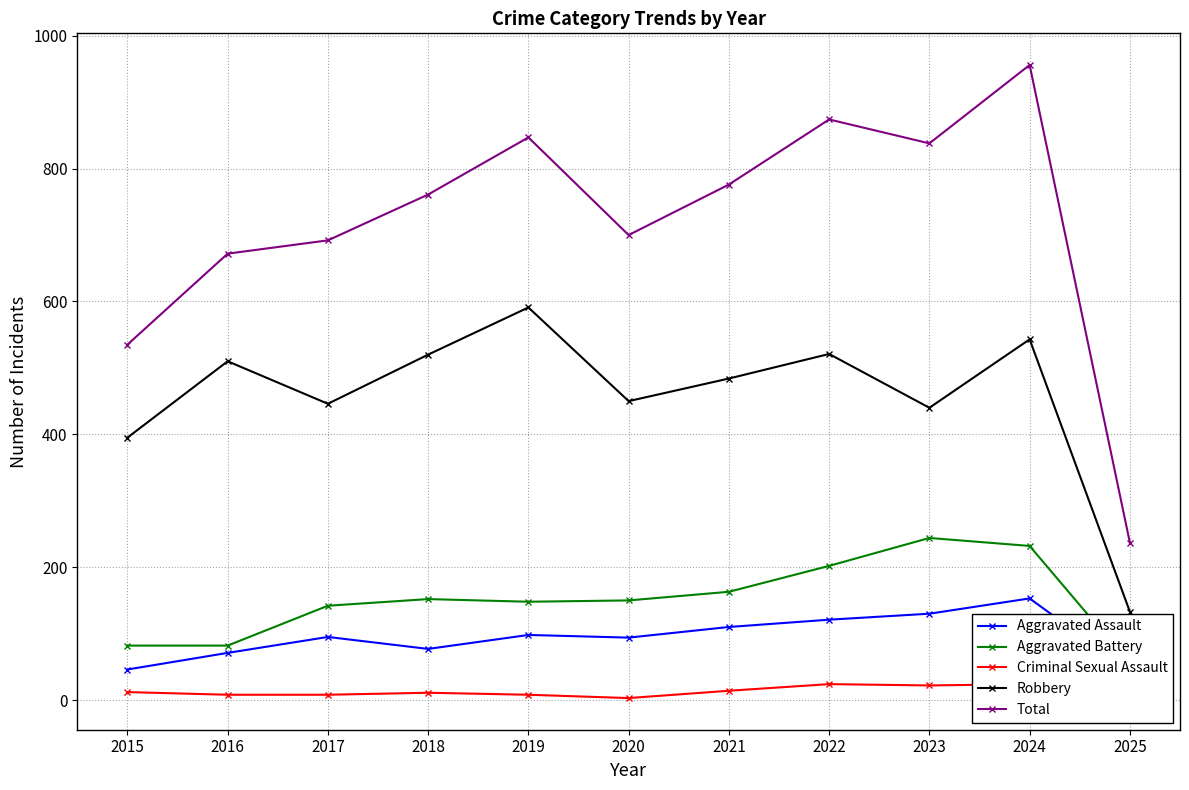

Where does the Aggravated Battery series first go above 150?

2018